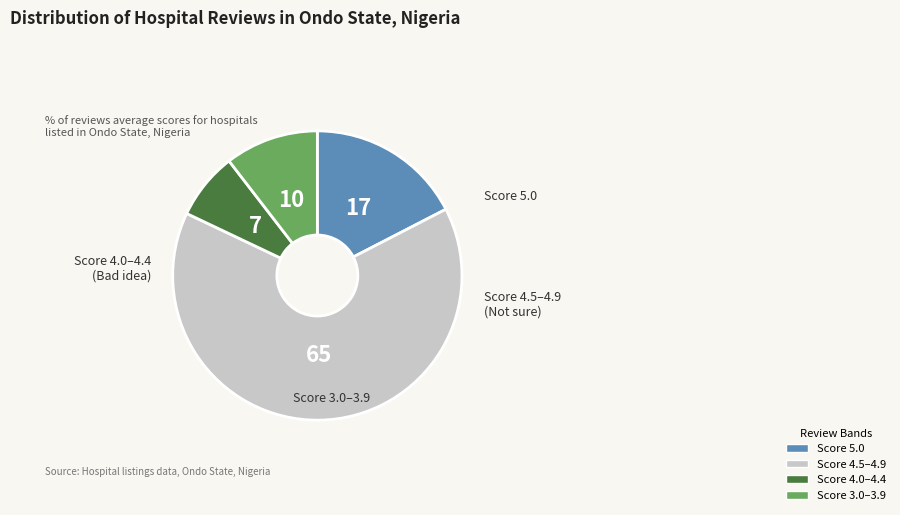

Is there a majority slice in this chart?

Yes